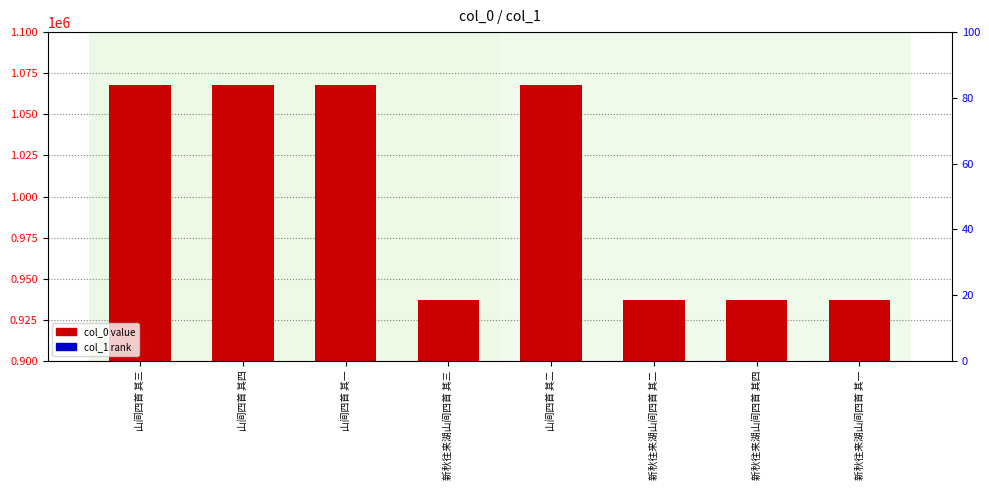

Rank the series by their maximum value, from highest to lowest.

col_0 value, col_1 rank